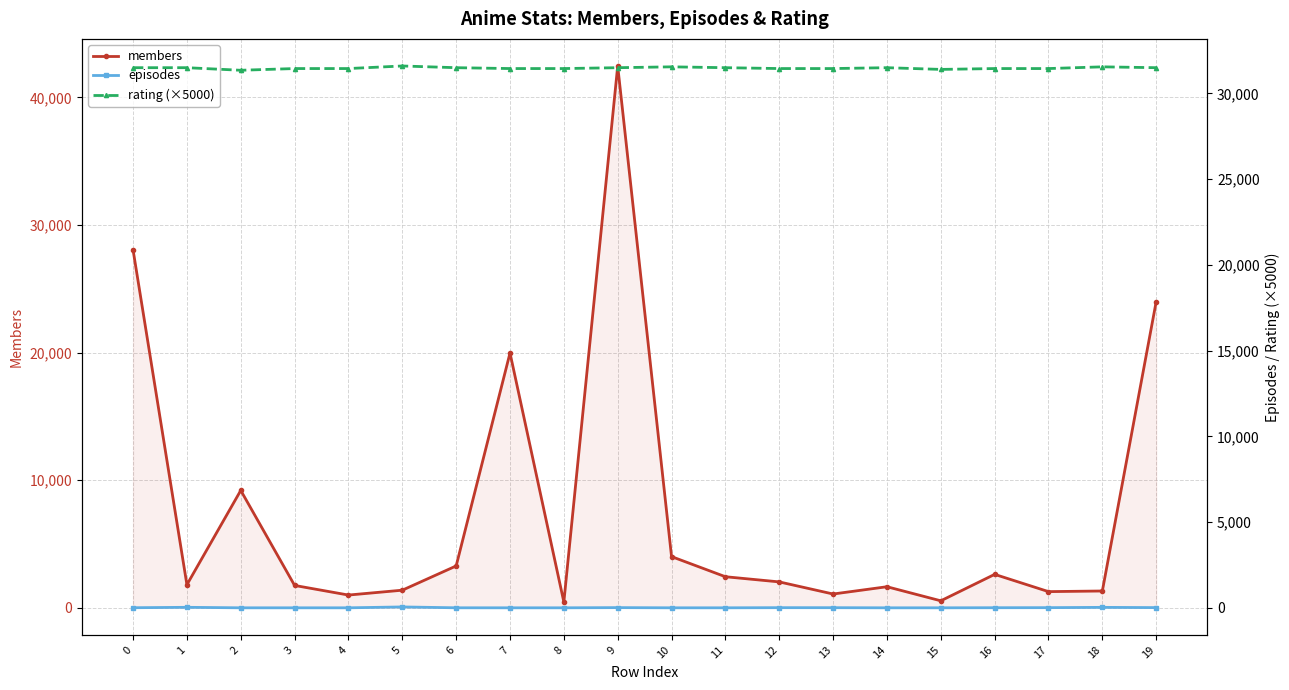

Rank the series by their average value, from highest to lowest.

rating (×5000), members, episodes